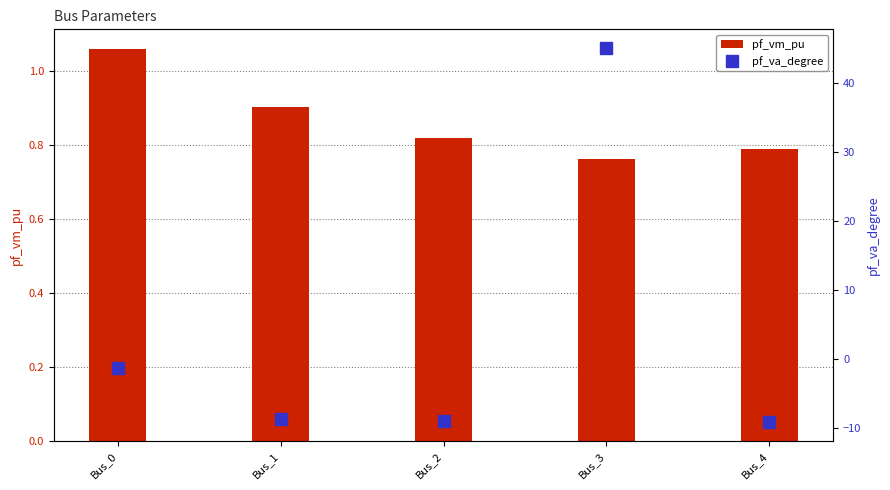

Does the chart contain any negative values?

Yes